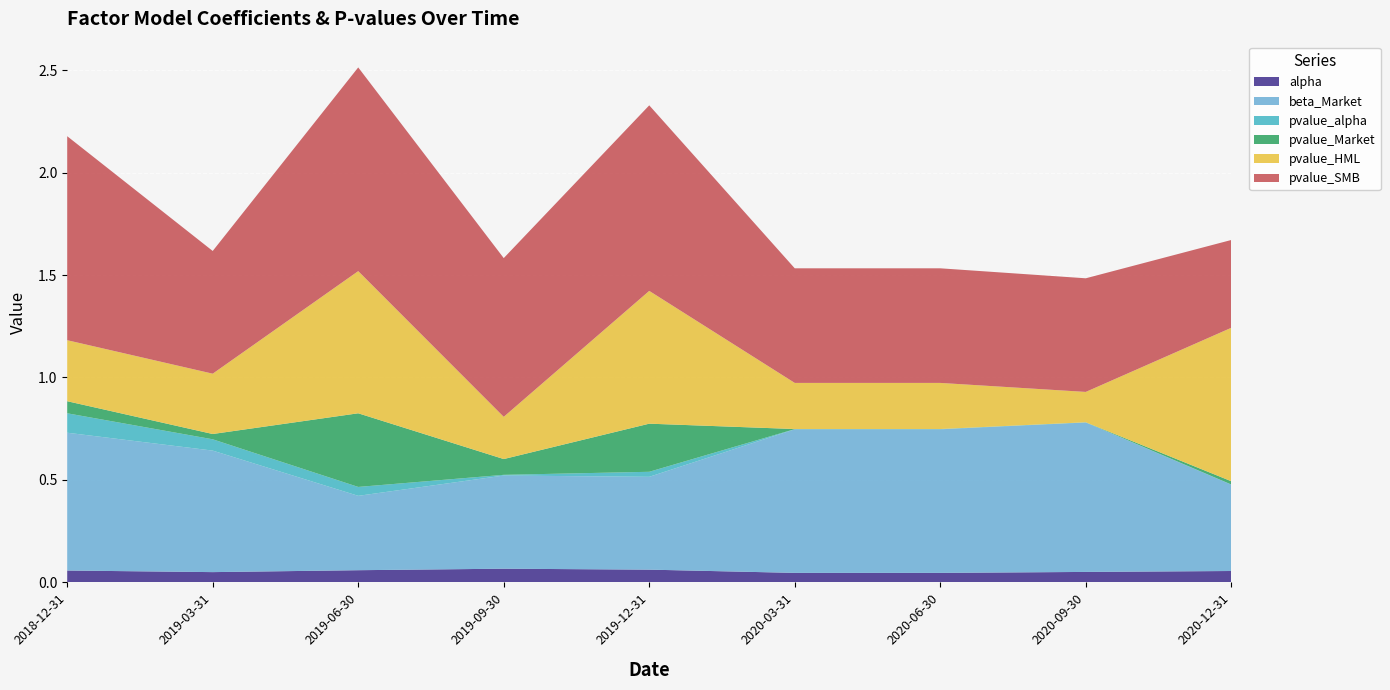

Reading right to left, what are all the values shown in this chart?

alpha: 0.1	0.1	0.0	0.0	0.1	0.1	0.1	0.1	0.1
beta_Market: 0.4	0.7	0.7	0.7	0.5	0.5	0.4	0.6	0.7
pvalue_alpha: 0.0	0.0	0.0	0.0	0.0	0.0	0.0	0.1	0.1
pvalue_Market: 0.0	0.0	0.0	0.0	0.2	0.1	0.4	0.0	0.1
pvalue_HML: 0.7	0.1	0.2	0.2	0.6	0.2	0.7	0.3	0.3
pvalue_SMB: 0.4	0.6	0.6	0.6	0.9	0.8	1.0	0.6	1.0